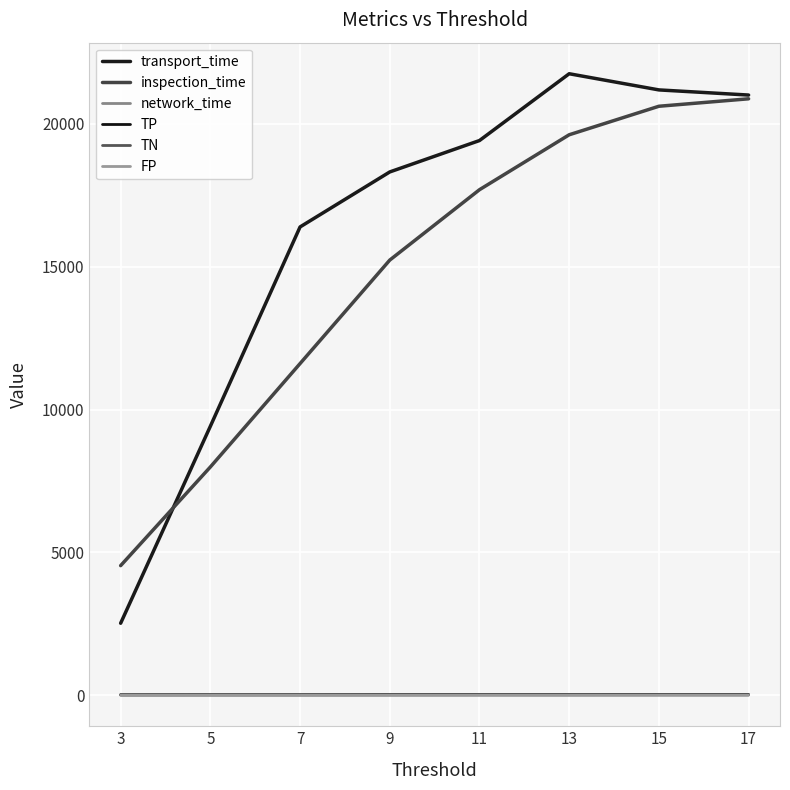

Is this an area chart (filled region under the line)?

No